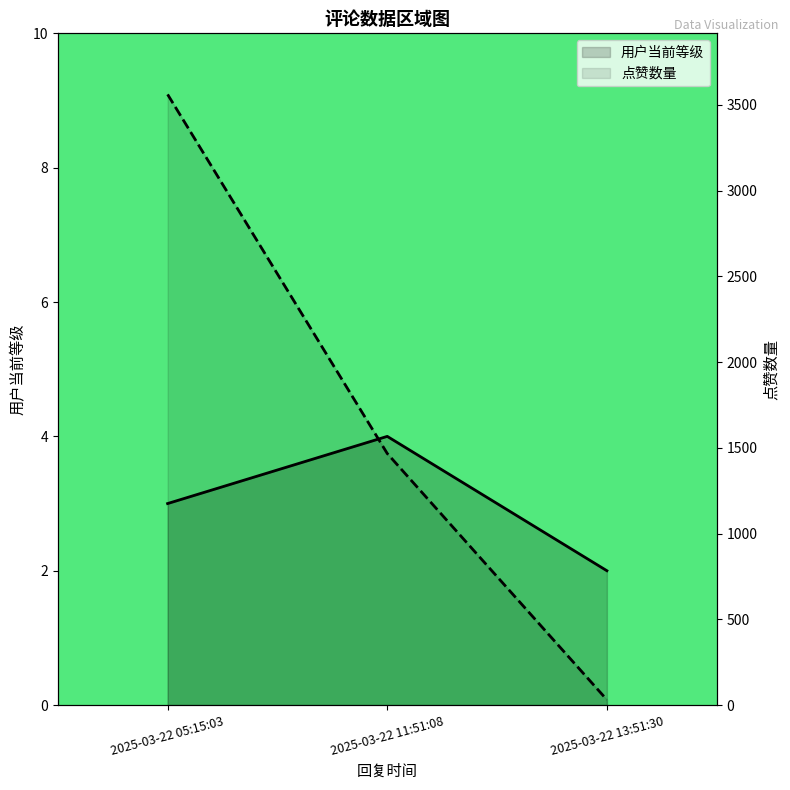

What is the label of the 1st point from the left?

2025-03-22 05:15:03